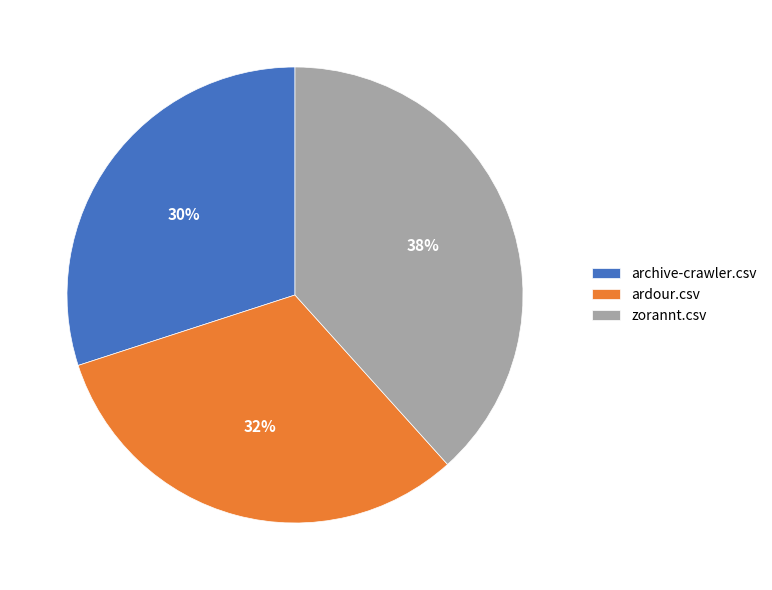

How many segments does this pie chart have?

3